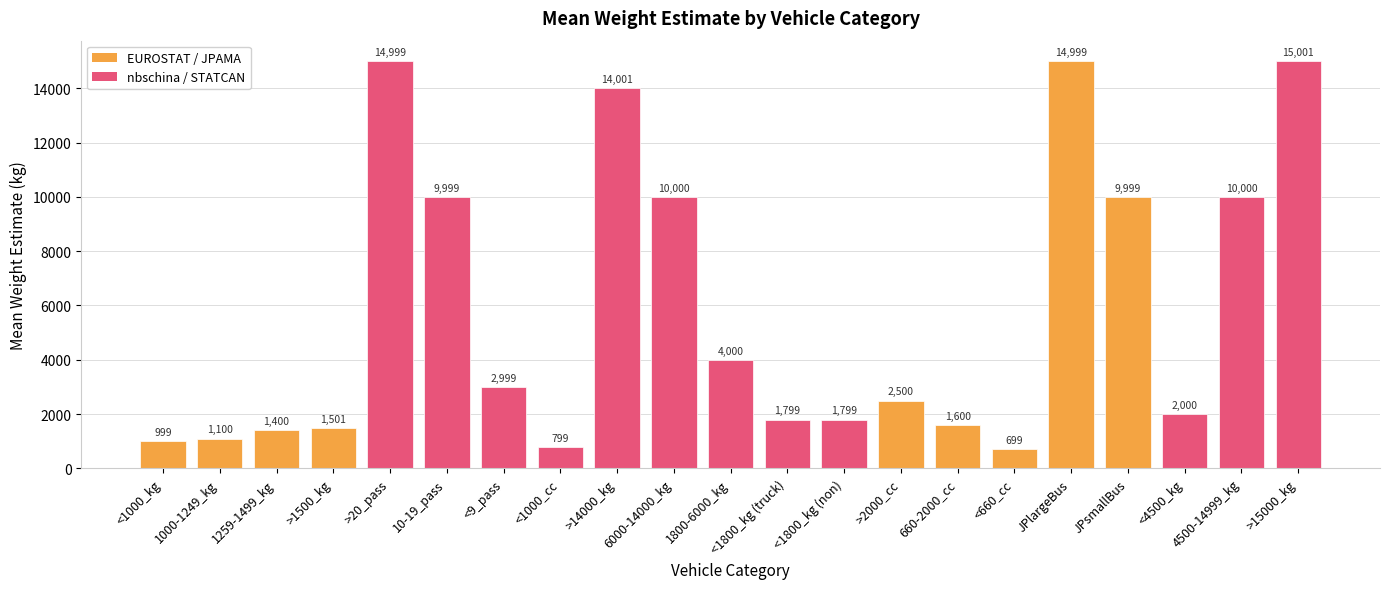

What is the average value?

5819